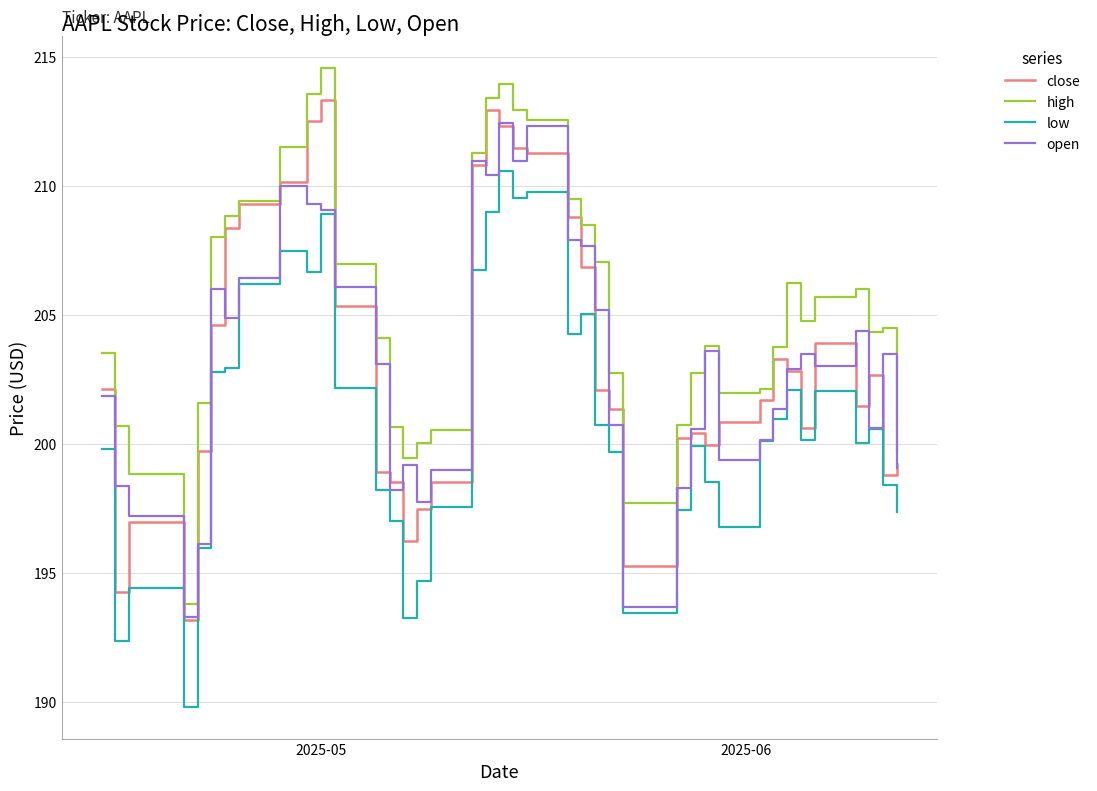

Which series has the largest total across all categories?

high